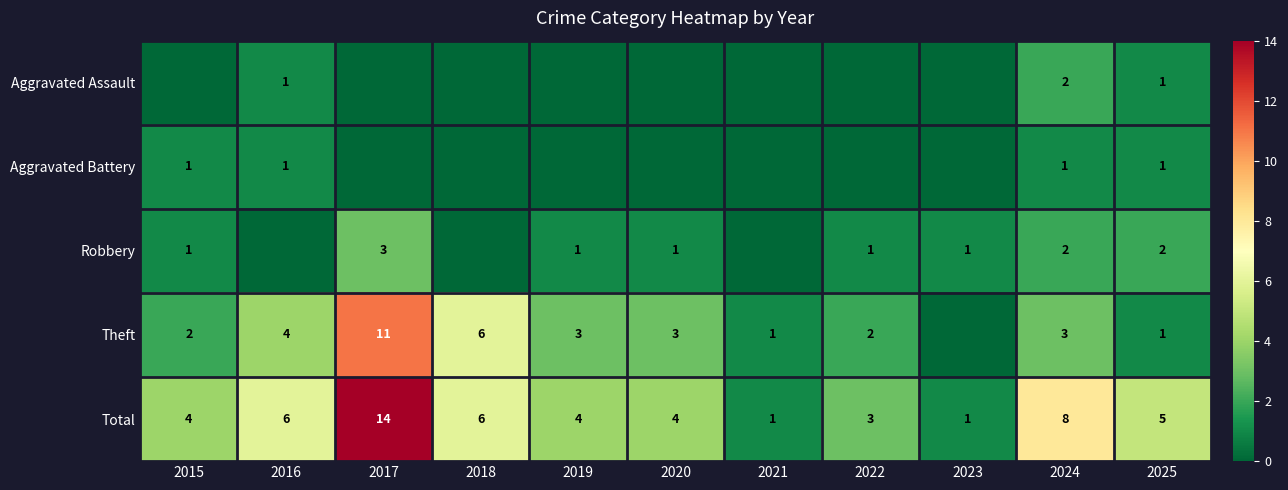

What is the difference between the maximum and minimum values in the Total series?

13